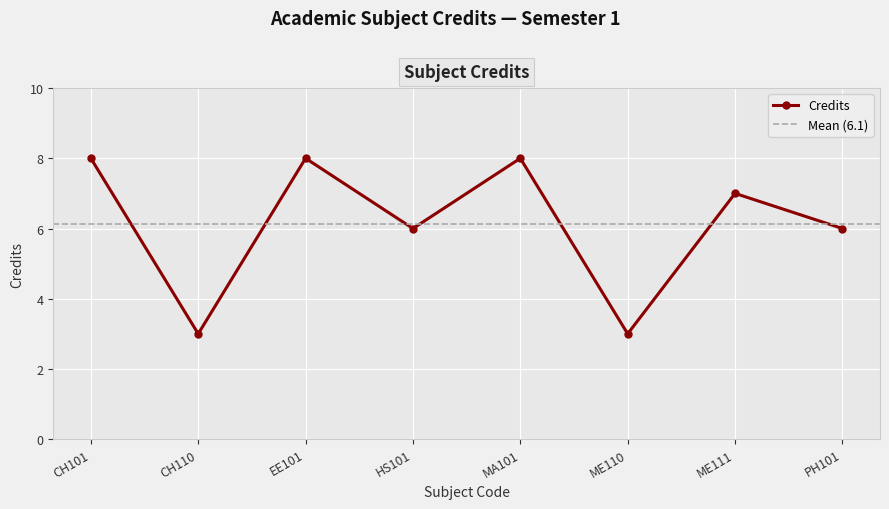

List the labels in order of value, smallest first.

CH110, ME110, HS101, PH101, ME111, CH101, EE101, MA101